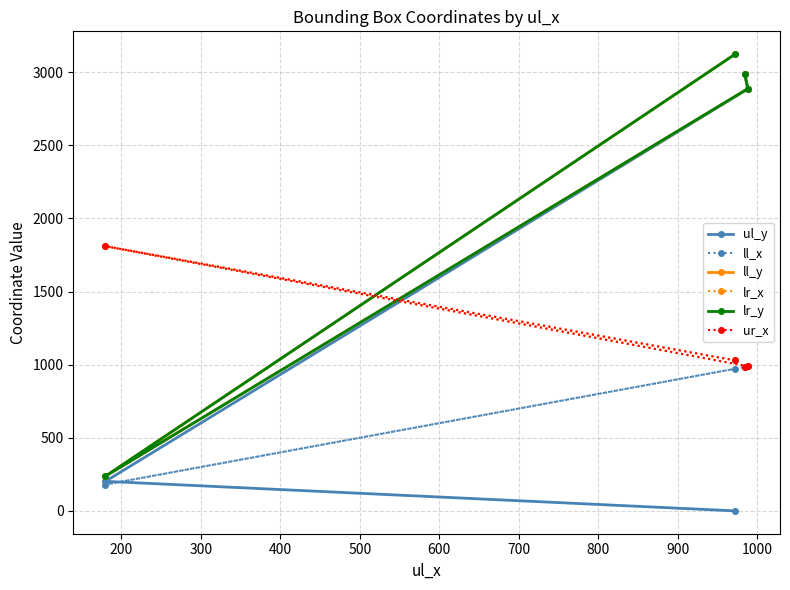

List the series in order of their peak value, lowest first.

ll_x, lr_x, ur_x, ul_y, ll_y, lr_y